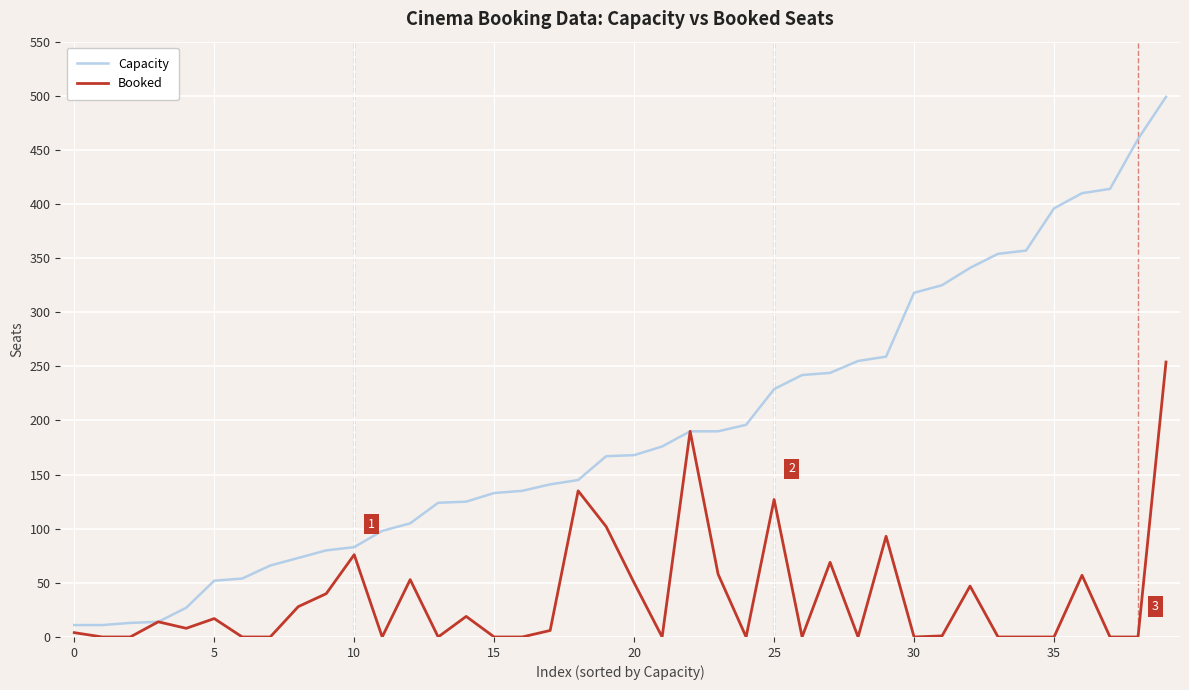

Which series has the largest total across all categories?

Capacity